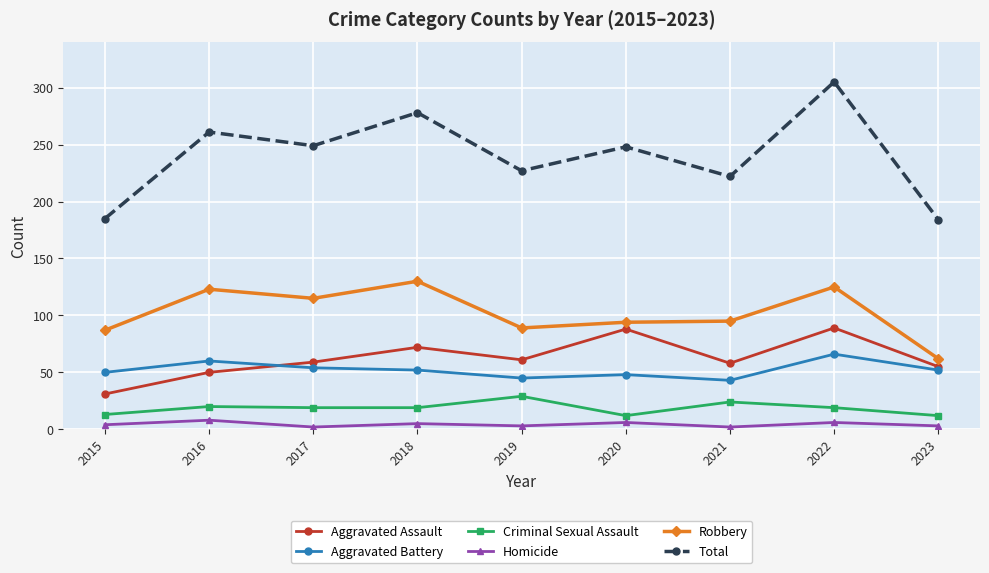

What is the maximum value shown in the chart?

305